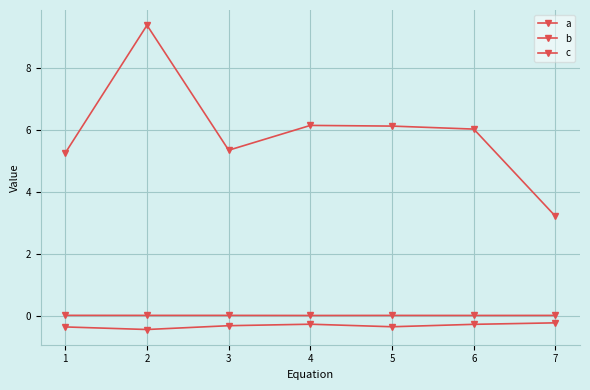

True or false: b and a intersect in this chart.

False